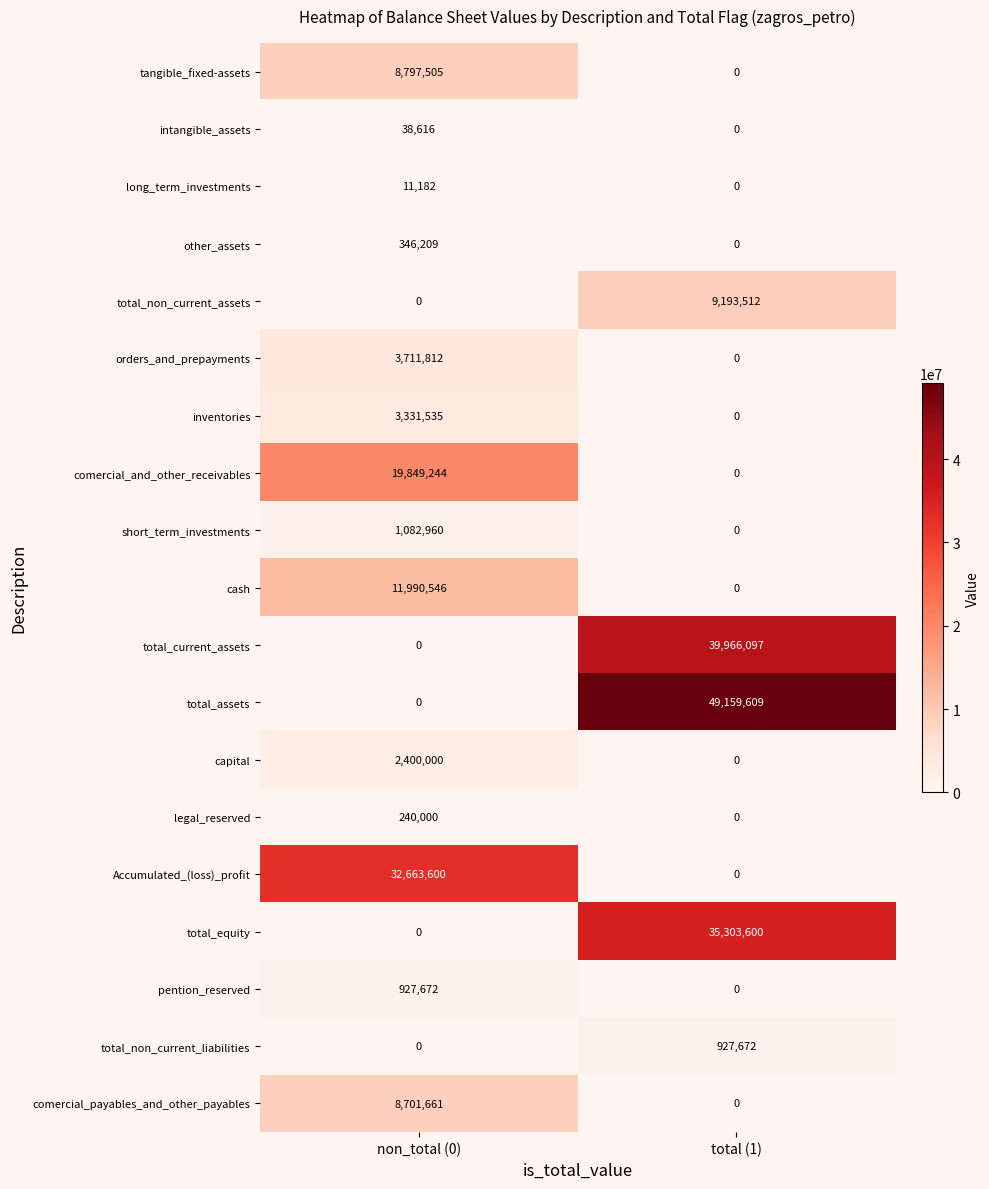

Where is total_assets nearest to the value 24579804?

non_total (0)